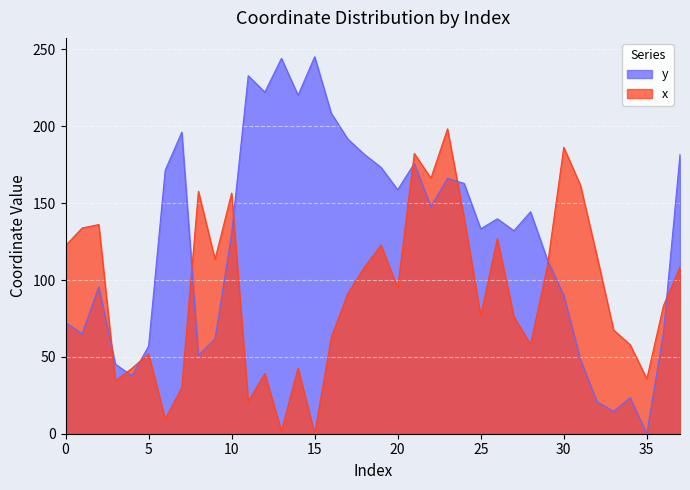

How many values in y are above zero?

37